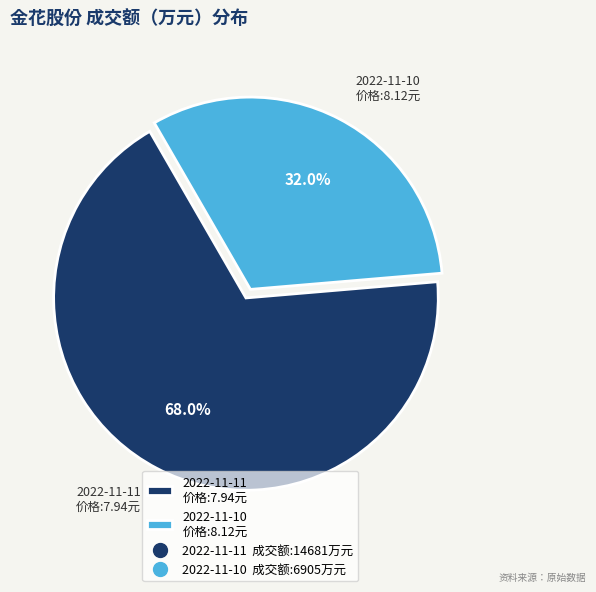

Count the number of slices in the pie.

2